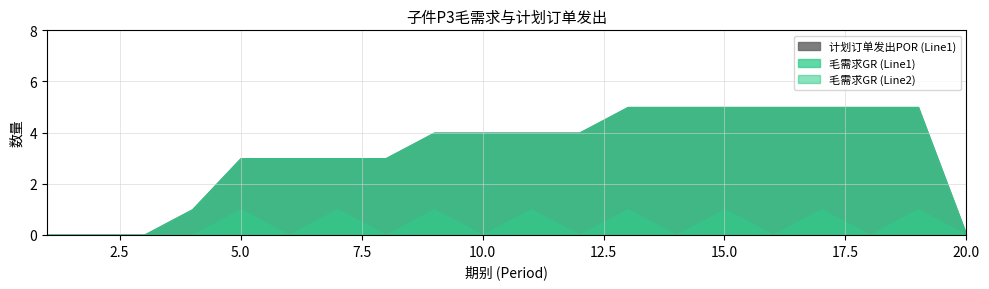

Between 4 and 20, which series saw the biggest shift?

毛需求GR (Line1)